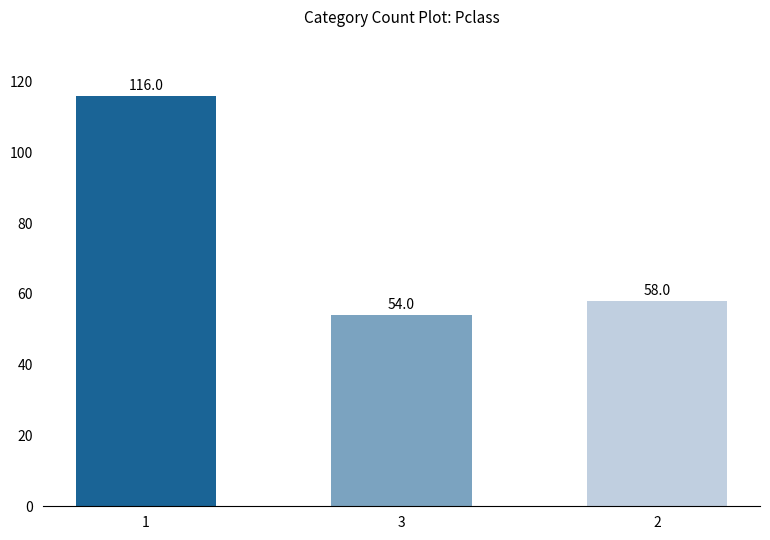

What position from the right is 3?

2